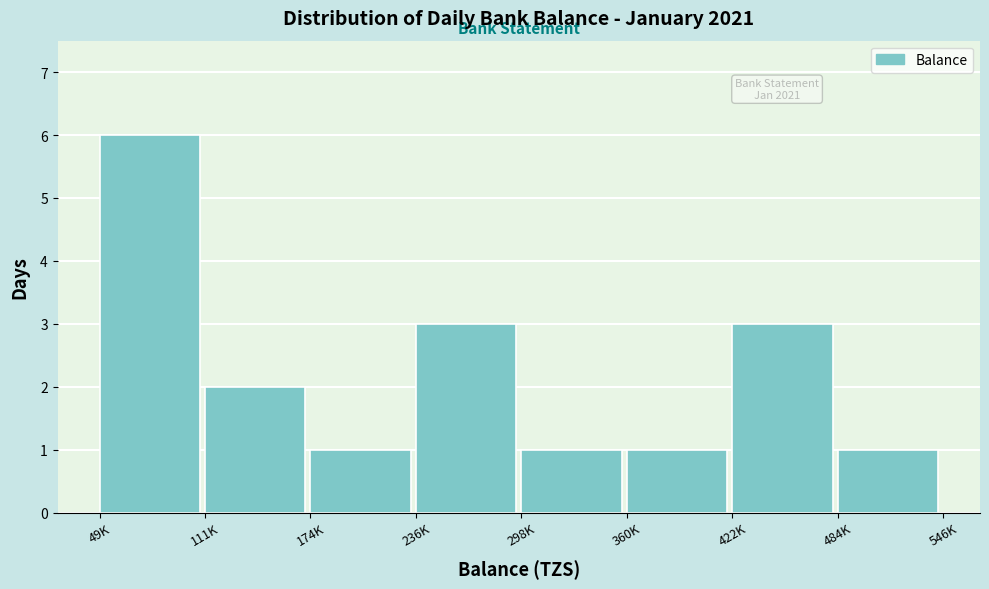

Reading left to right, transcribe all the data shown in this chart.

6	2	1	3	1	1	3	1